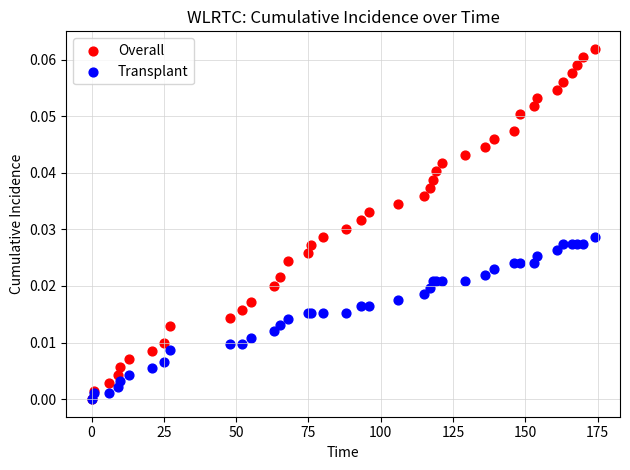

Which series reaches the maximum Y coordinate?

Overall